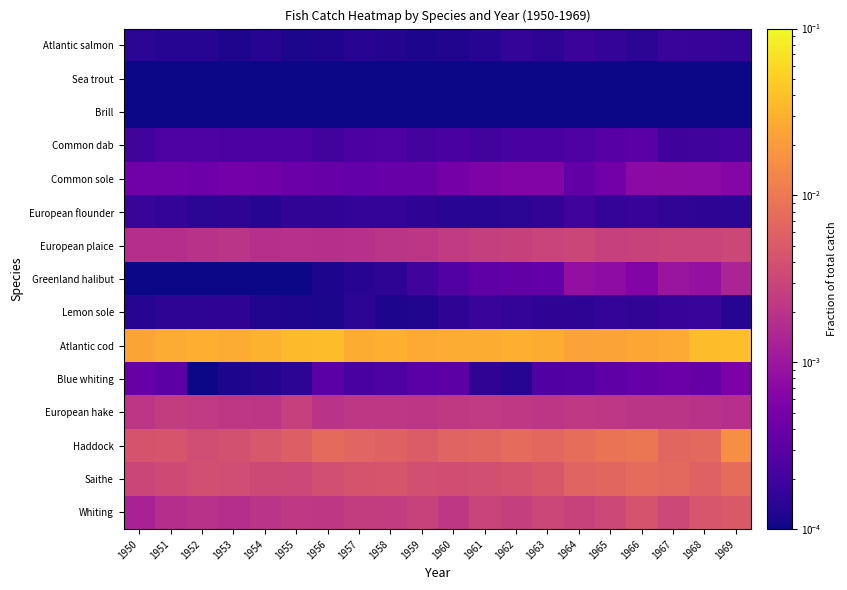

Which series has the largest range (max minus min)?

Atlantic cod